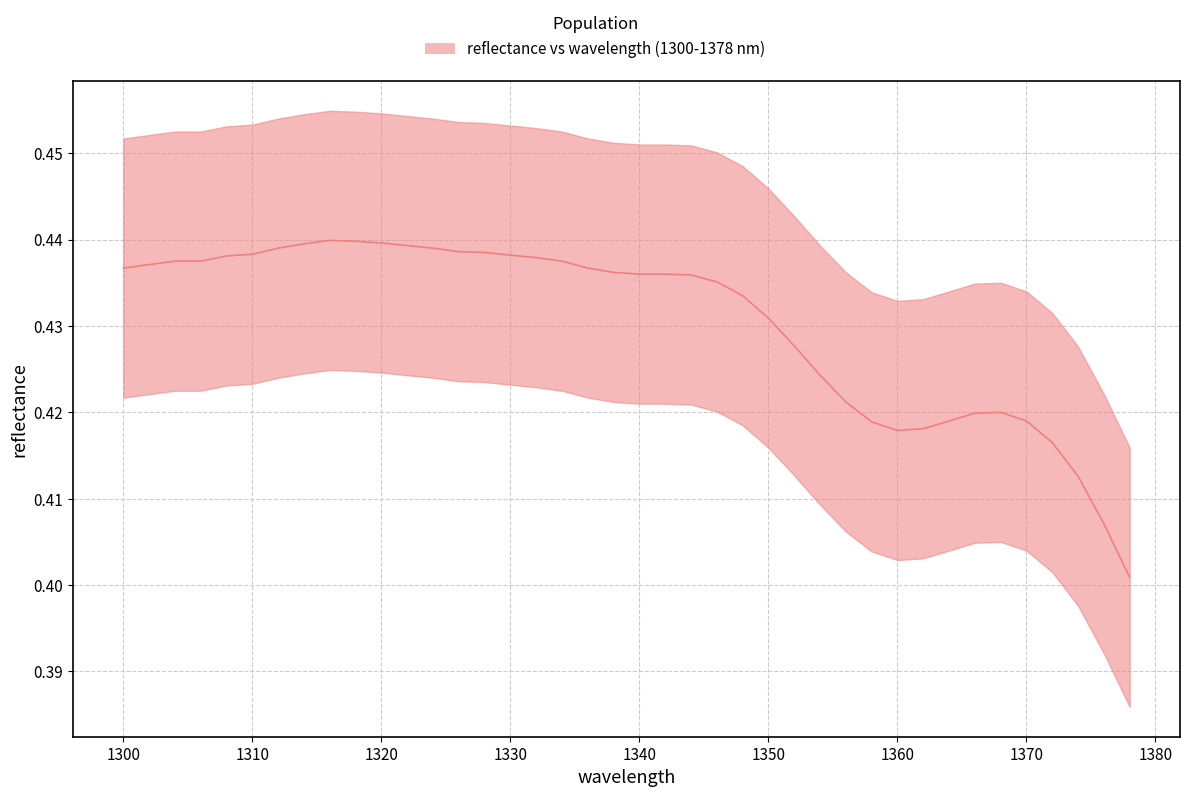

What is the label of the 17th point from the left?

1332.0